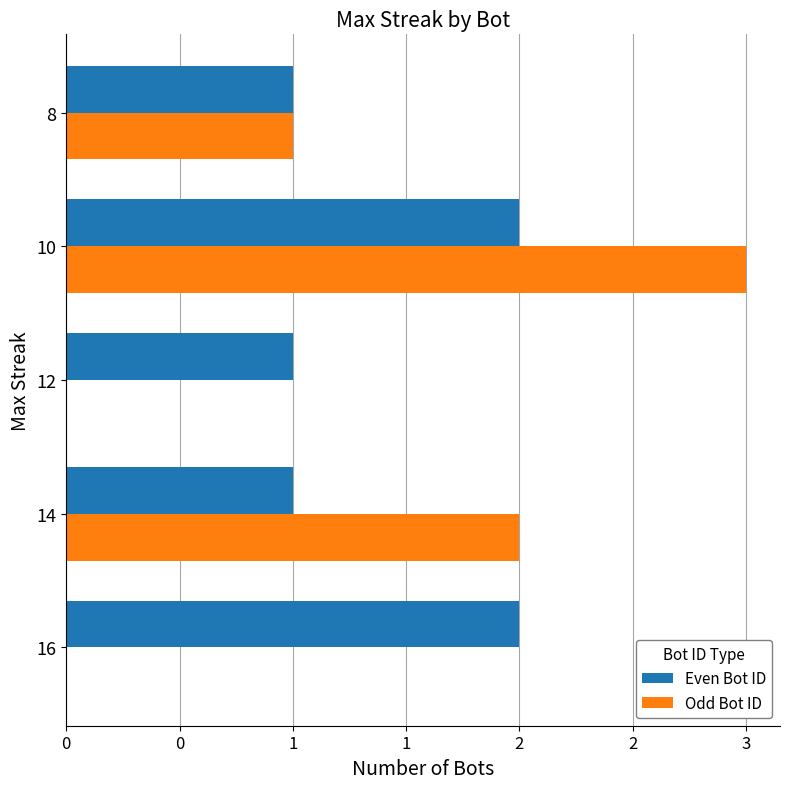

What are all the series names shown in the legend?

Even Bot ID, Odd Bot ID